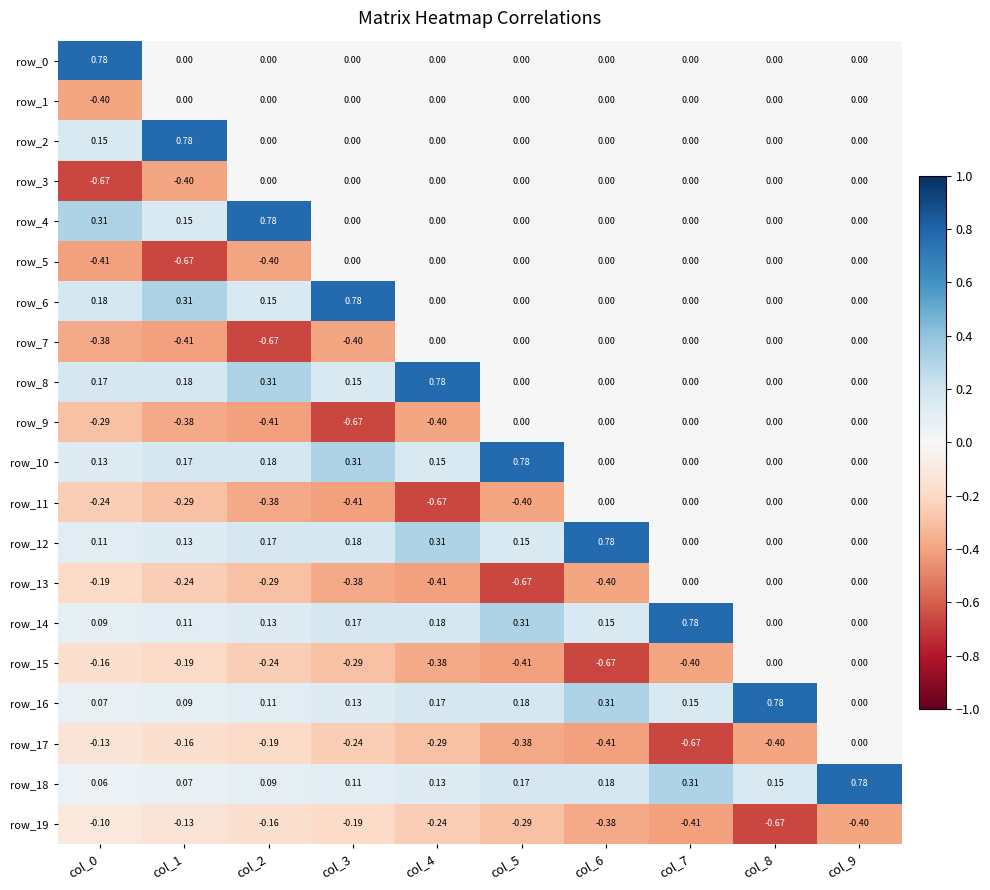

How many values in row_6 are above zero?

4